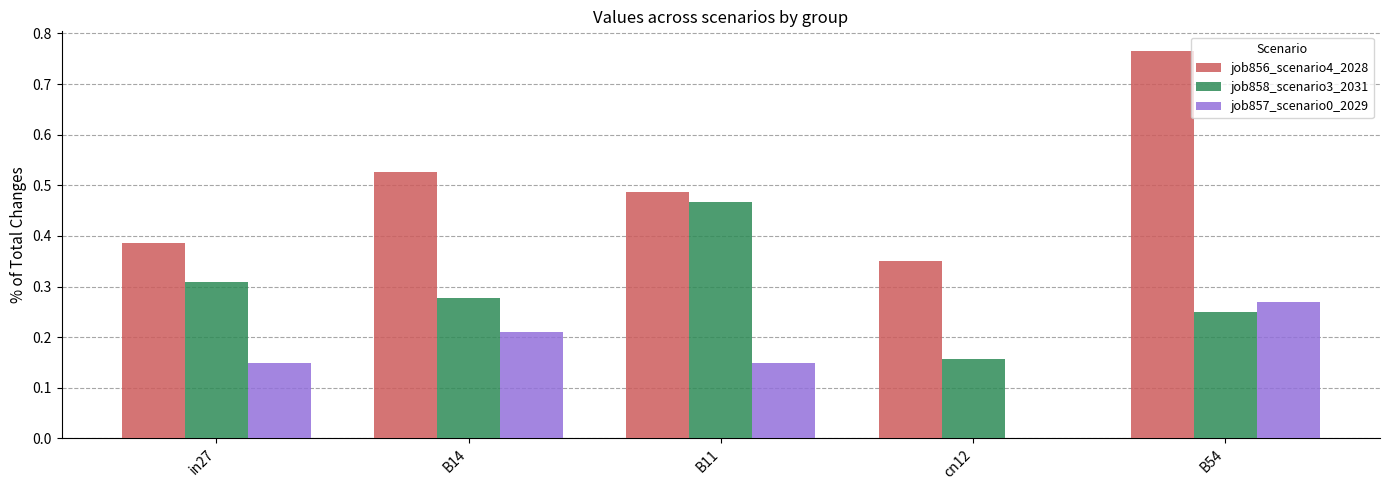

How many distinct data groups are displayed?

3